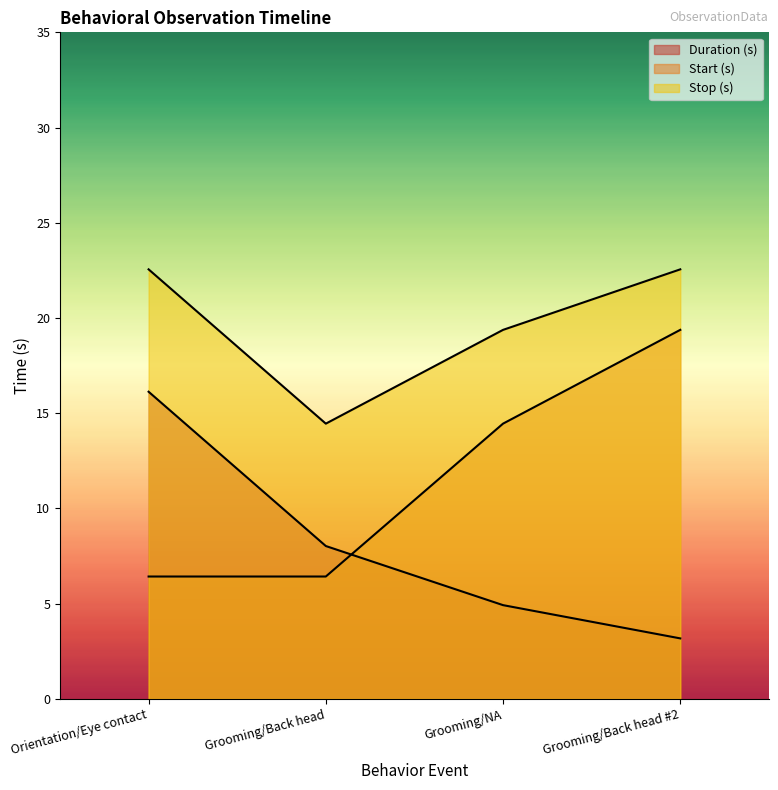

Is it true that Start (s) equals 7.3 at Grooming/Back head #2?

False